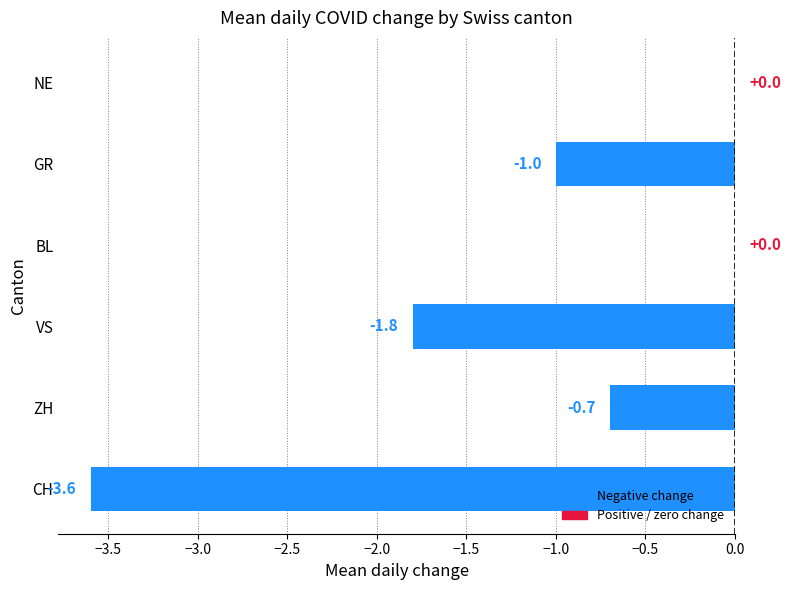

The value at VS is -2.8. True or false?

False